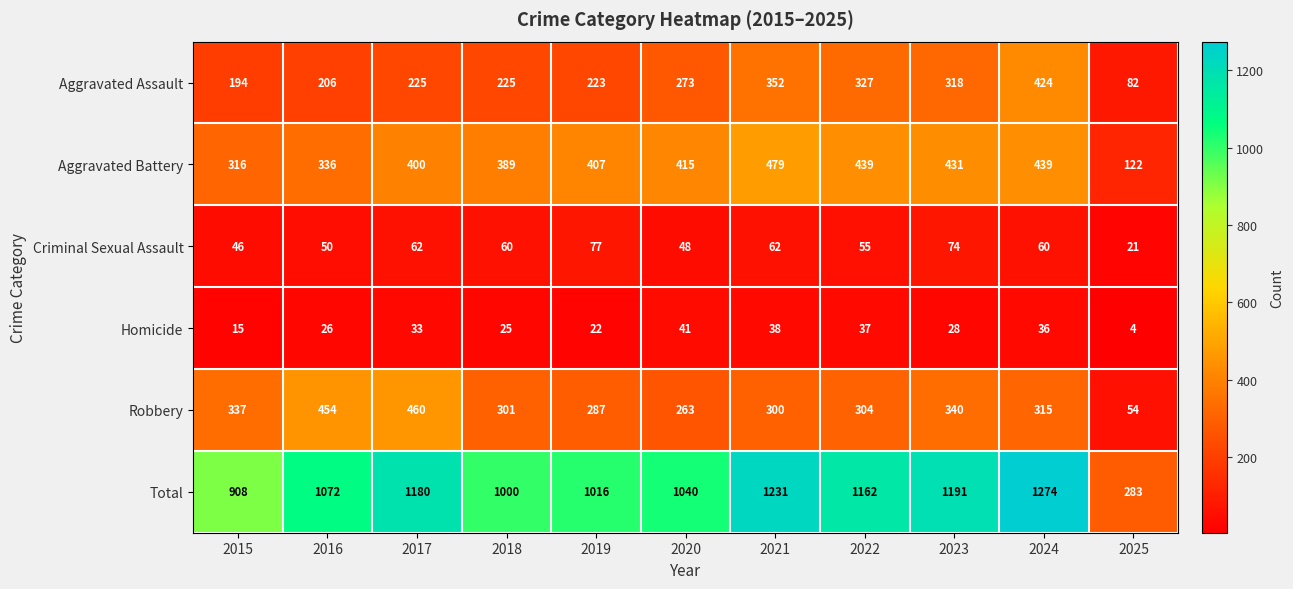

Which label corresponds to the largest value in the chart?

2024